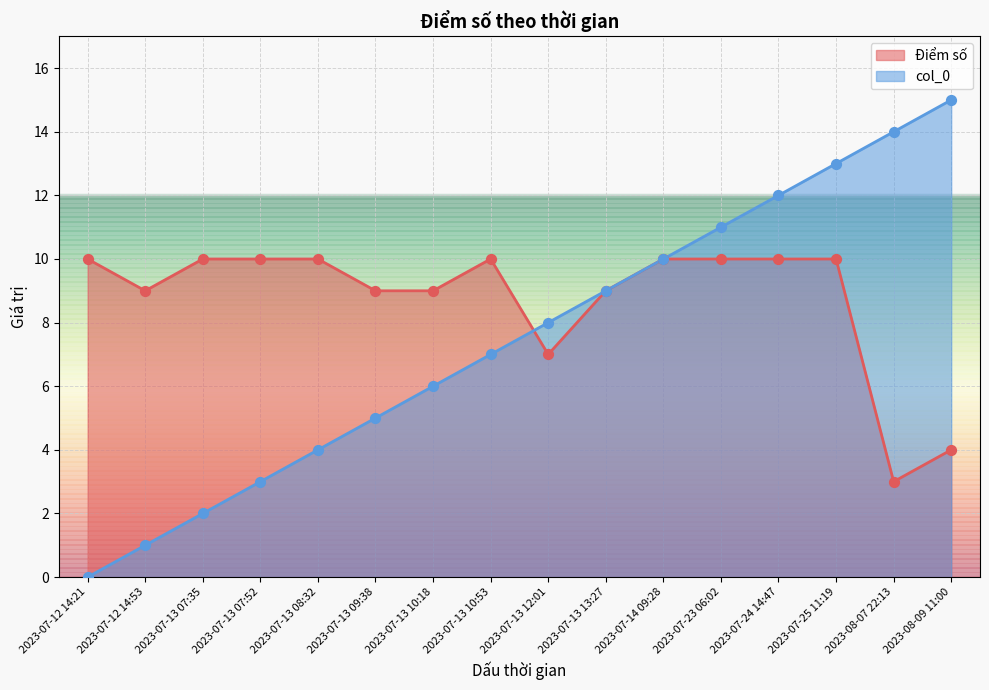

Which series has the largest Y range (max minus min)?

col_0